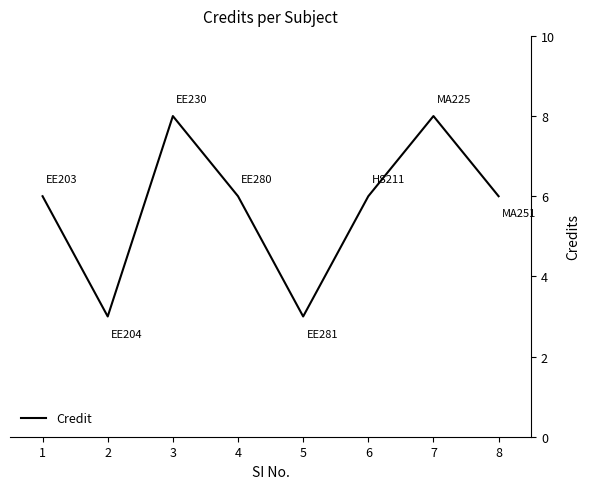

What is the smallest value displayed?

3